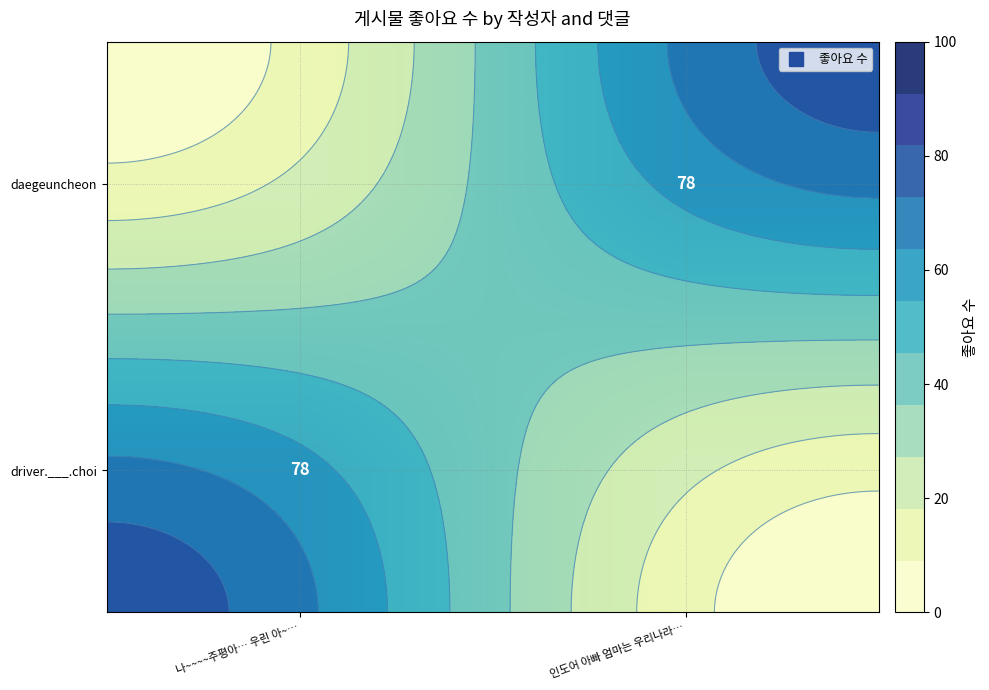

Is the value of driver.___.choi at 나~~~~주평아… 우린 아~… greater than the value of daegeuncheon at 나~~~~주평아… 우린 아~…?

Yes